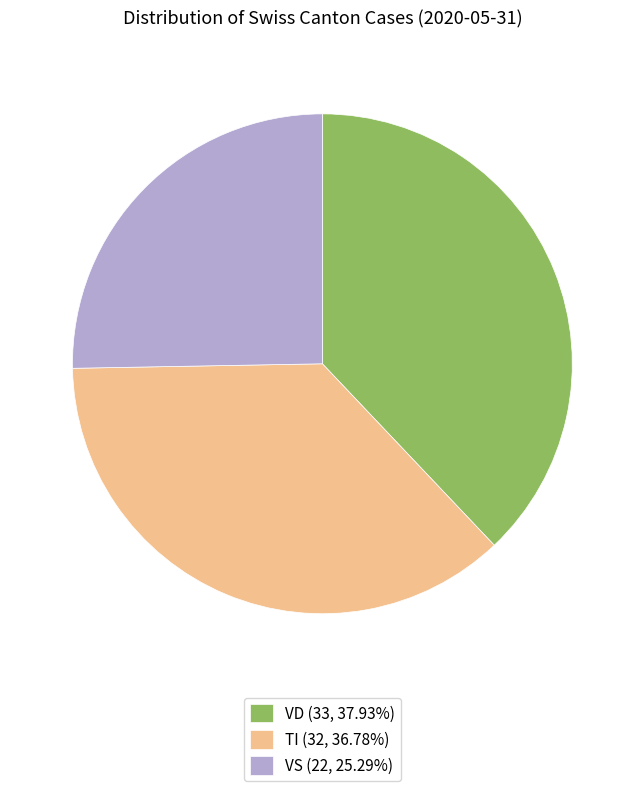

Does any single category account for the majority?

No